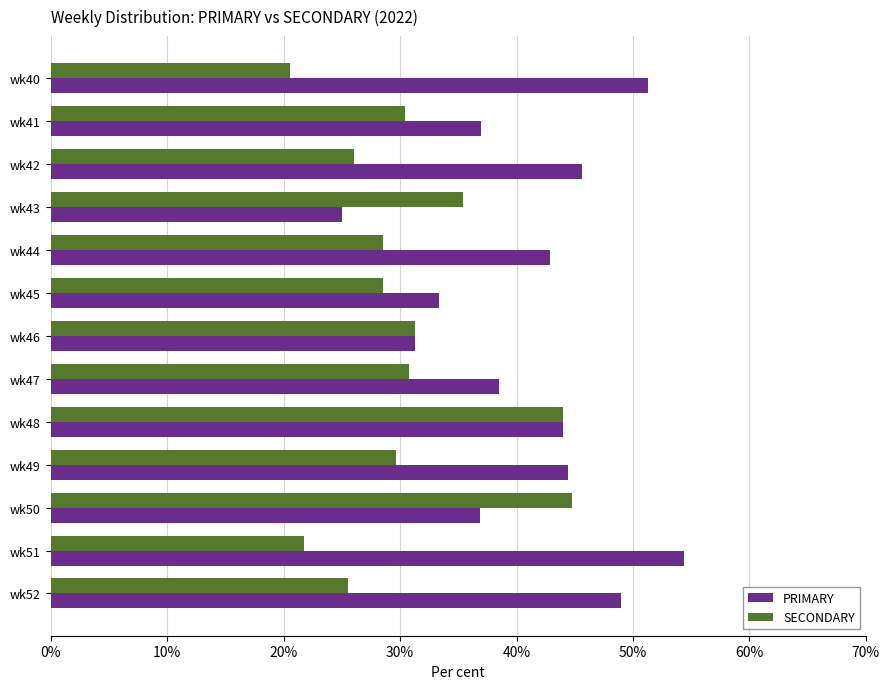

What are all the series names shown in the legend?

PRIMARY, SECONDARY